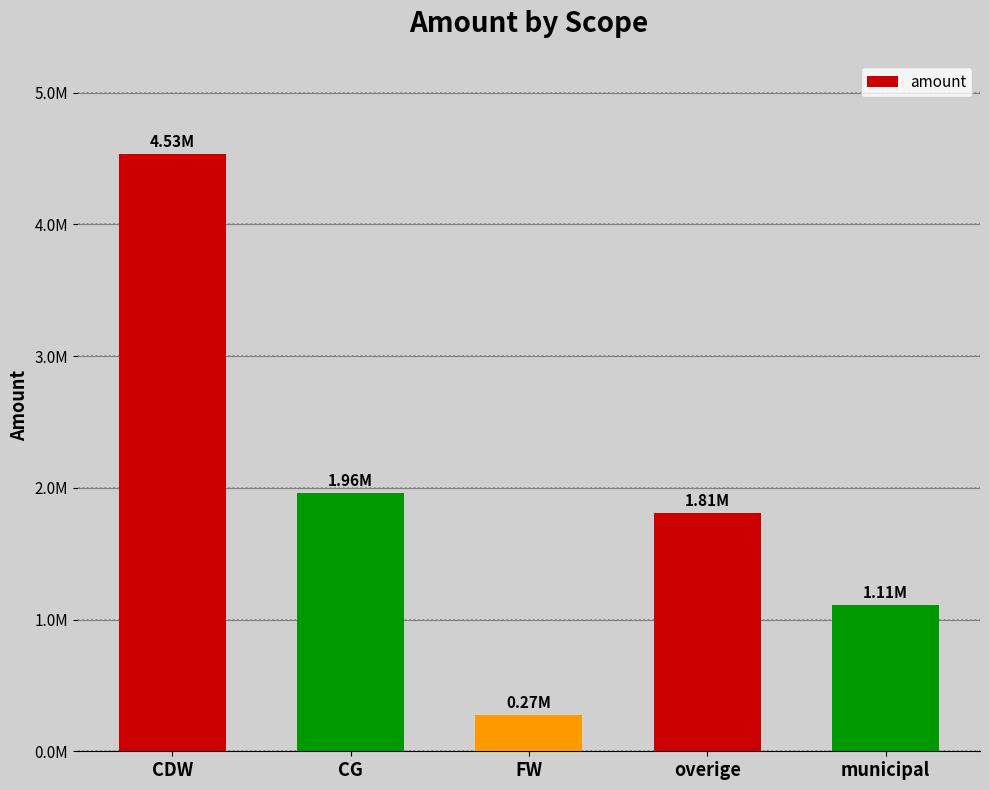

What is the value of the 1st bar from the left?

4534504.1